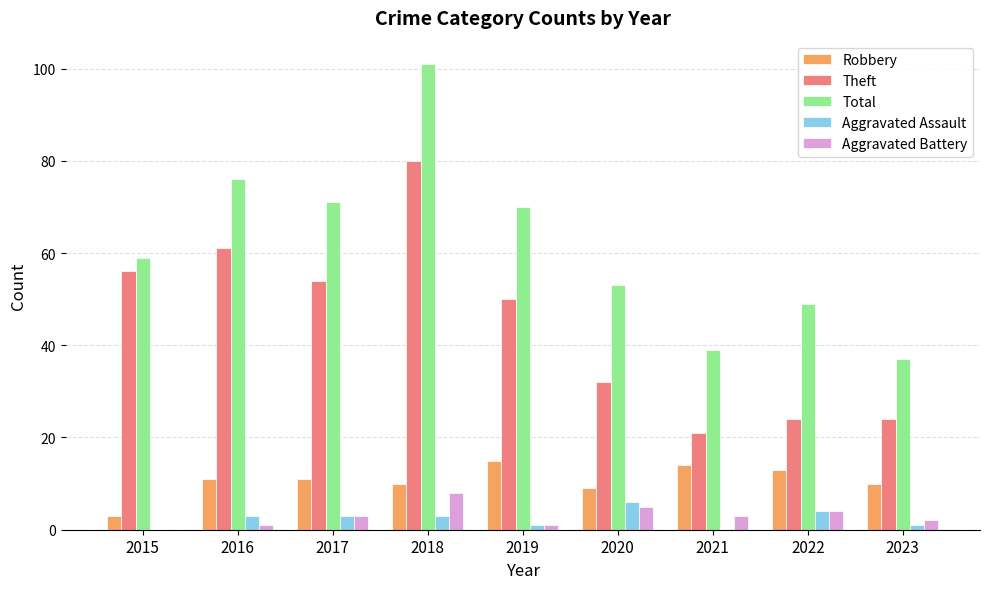

Which series has the largest total across all categories?

Total